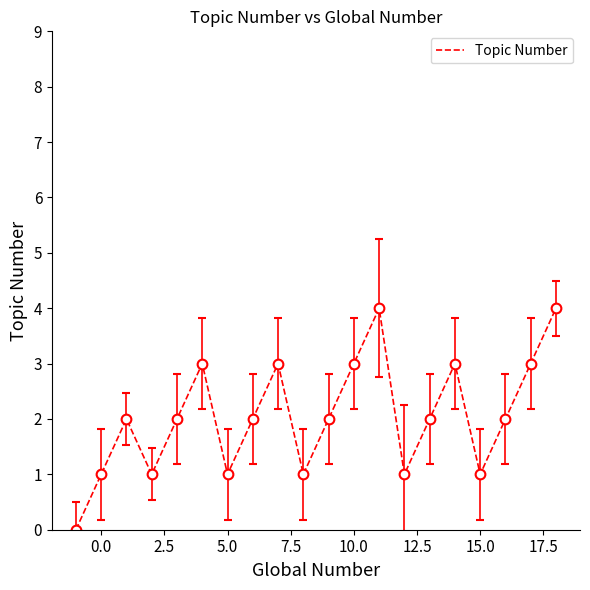

What is the greatest value displayed?

4